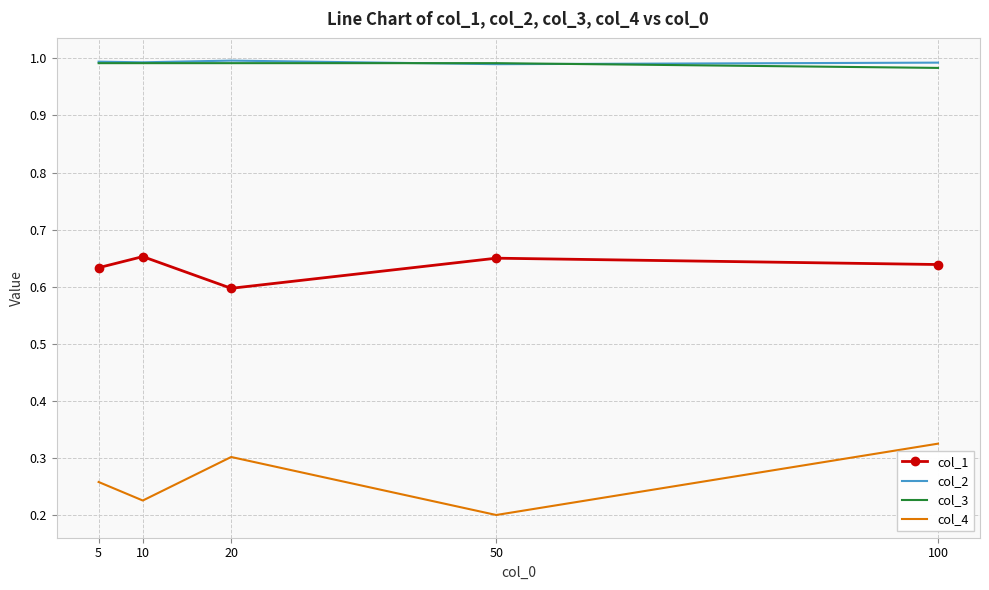

After their last crossing, which series has the higher values: col_3 or col_2?

col_2